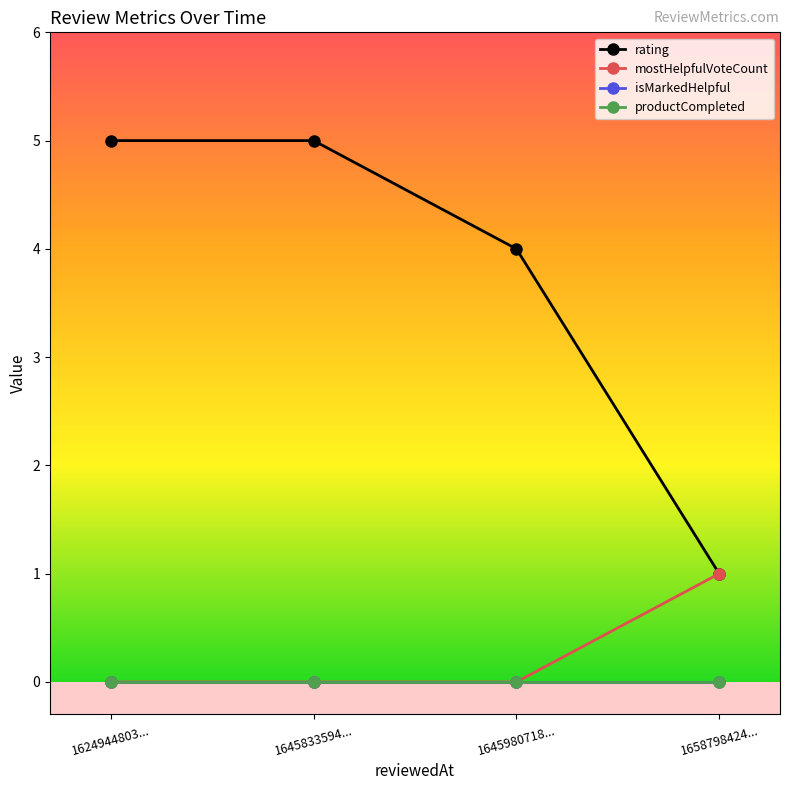

List the series in order of their peak value, highest first.

rating, mostHelpfulVoteCount, isMarkedHelpful, productCompleted